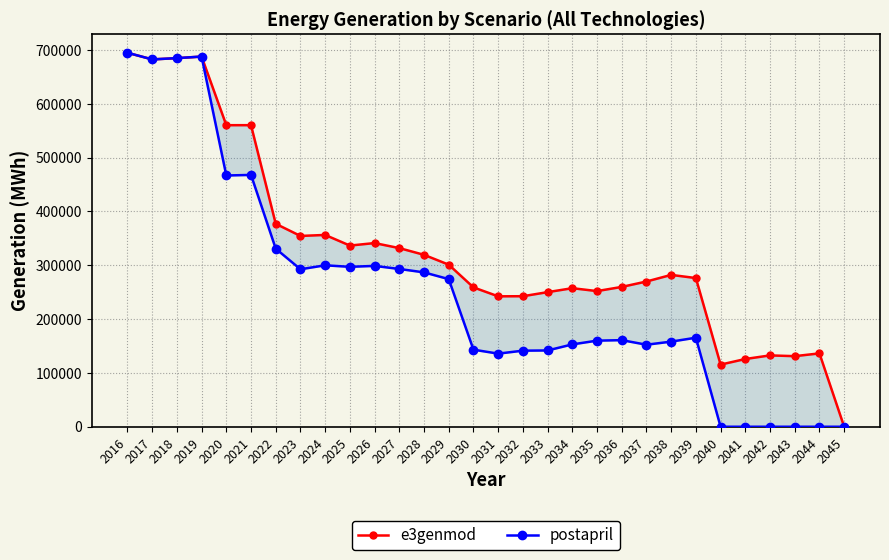

Where do e3genmod and postapril first cross each other?

2016 and 2017